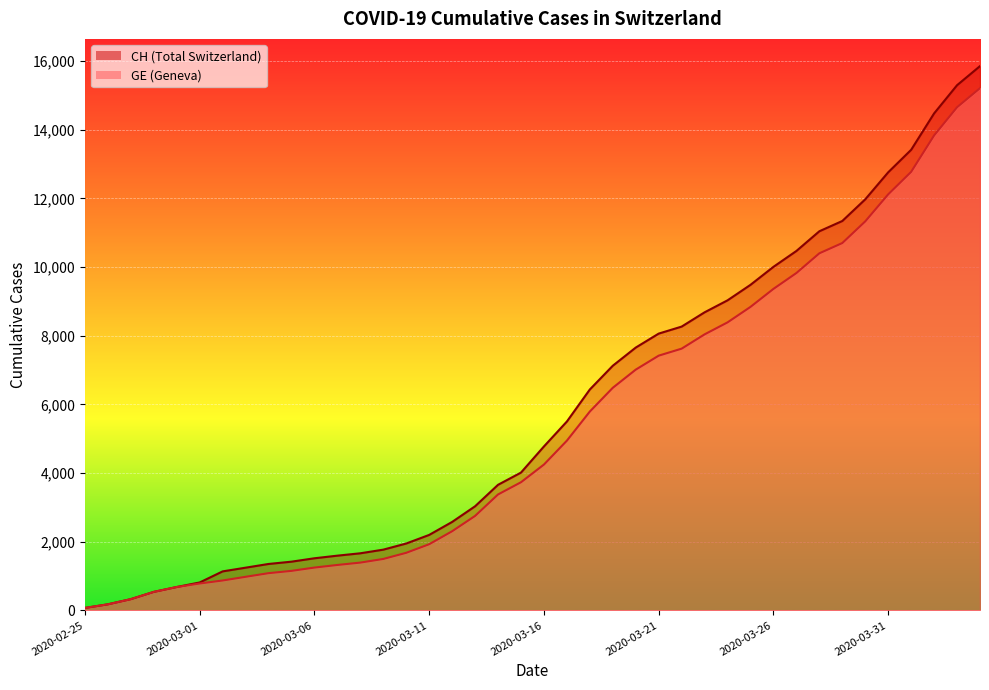

Is the value of CH at 2020-03-27 greater than the value of GE at 2020-03-06?

Yes